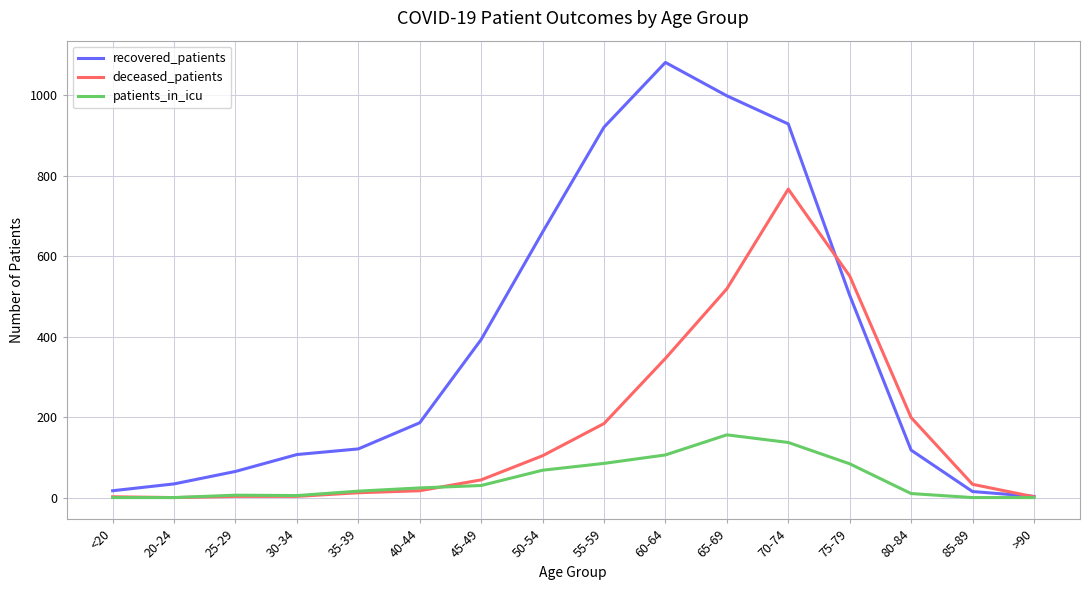

Which series has the largest total across all categories?

recovered_patients